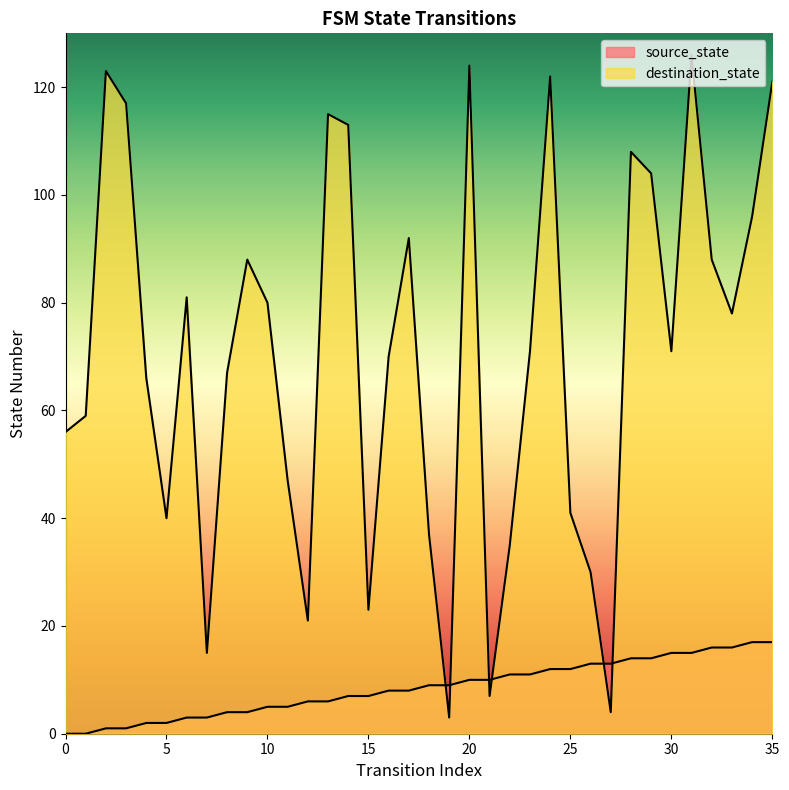

The value of destination_state at 11 is 47. True or false?

True